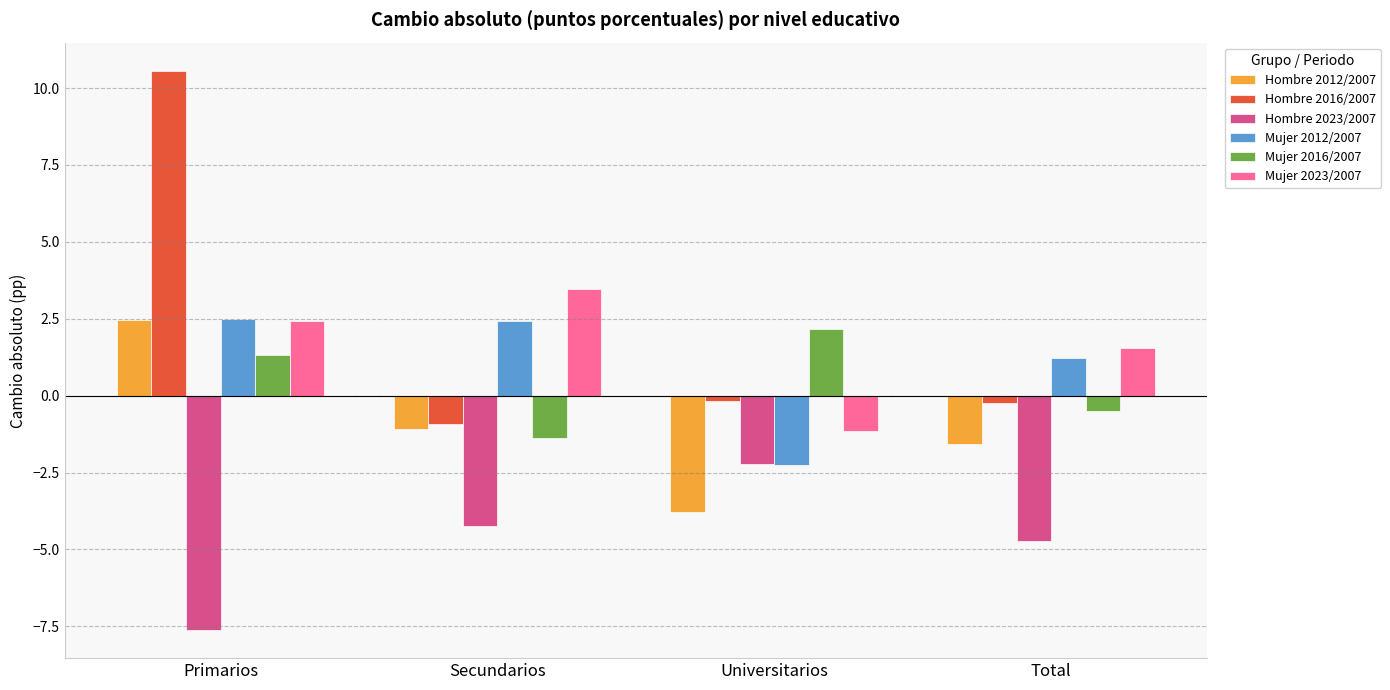

What position from the right is Secundarios?

3